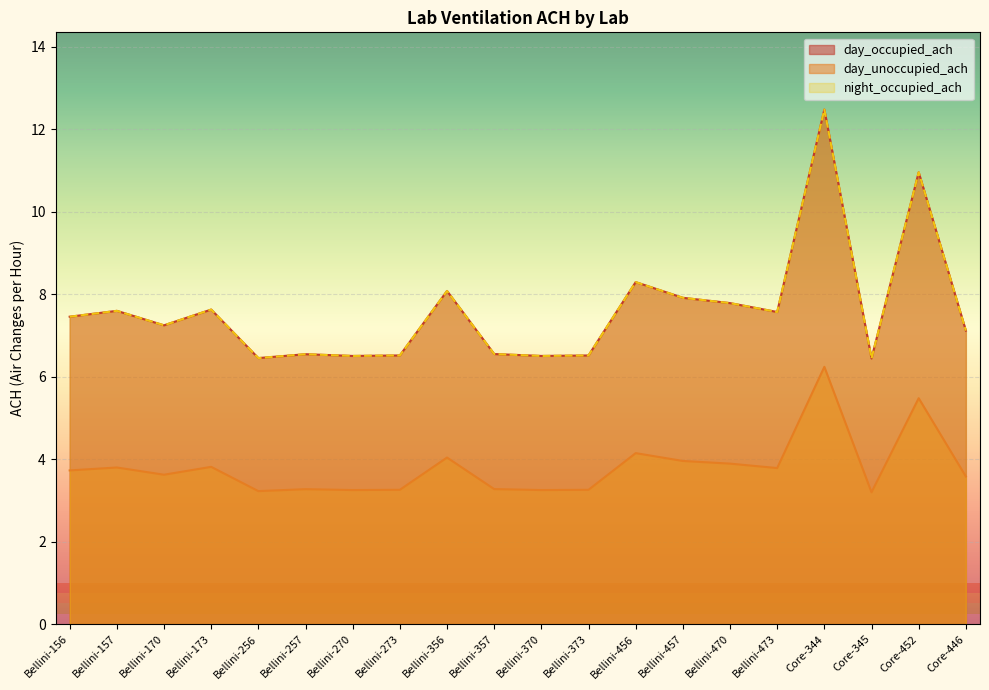

At Core-345, list the series in order from largest to smallest.

day_occupied_ach, night_occupied_ach, day_unoccupied_ach